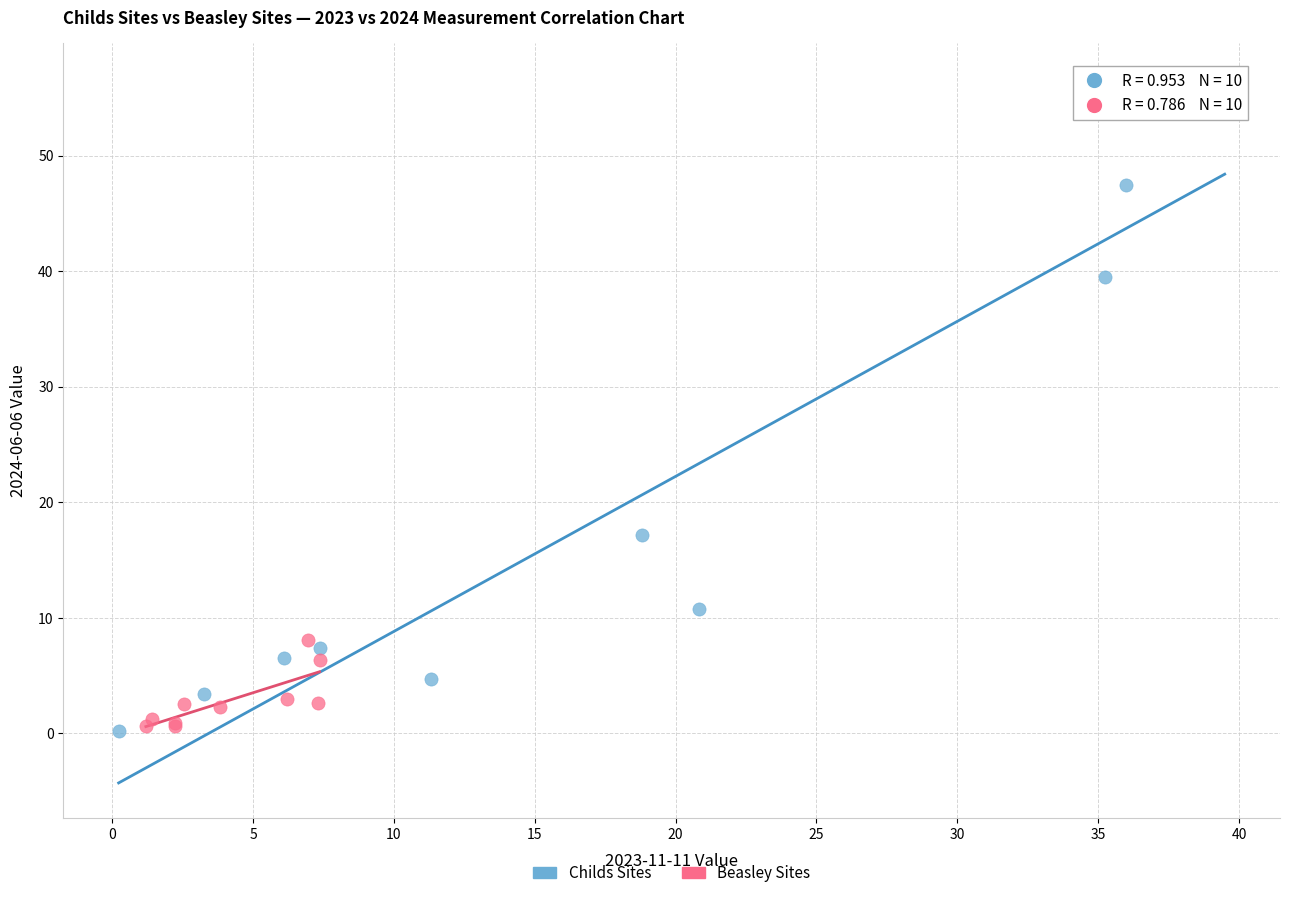

Which series has the widest spread of Y values?

Childs Sites